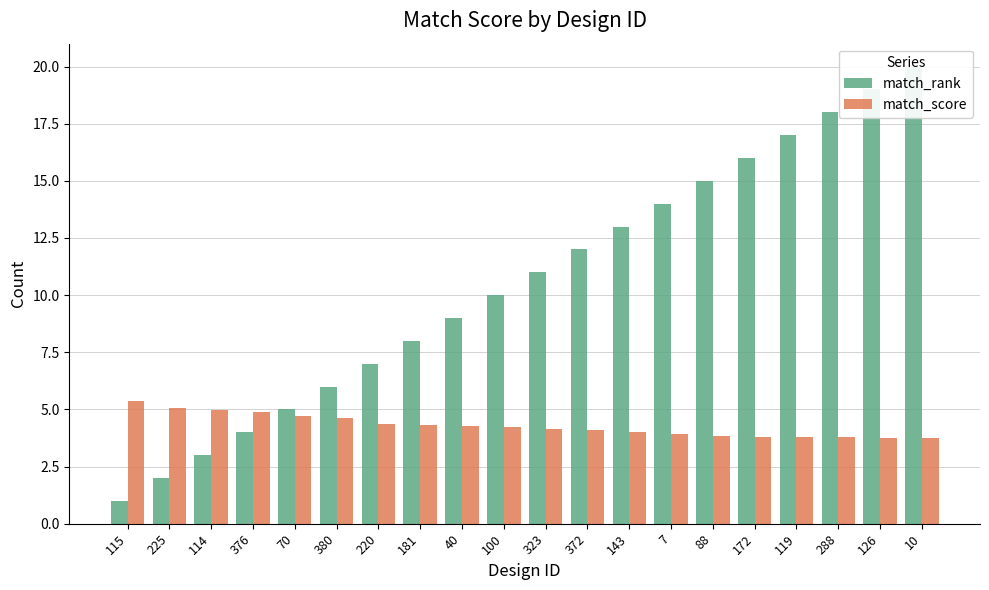

Which category has the lowest value in the match_rank series?

115